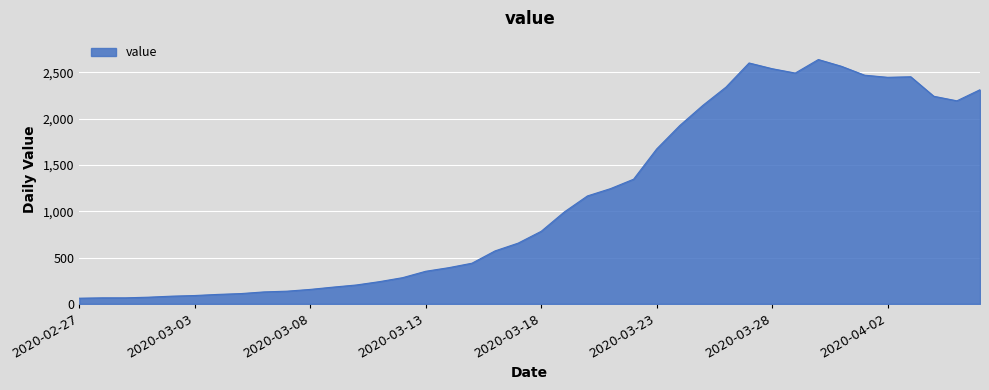

What is the minimum value shown in the chart?

61